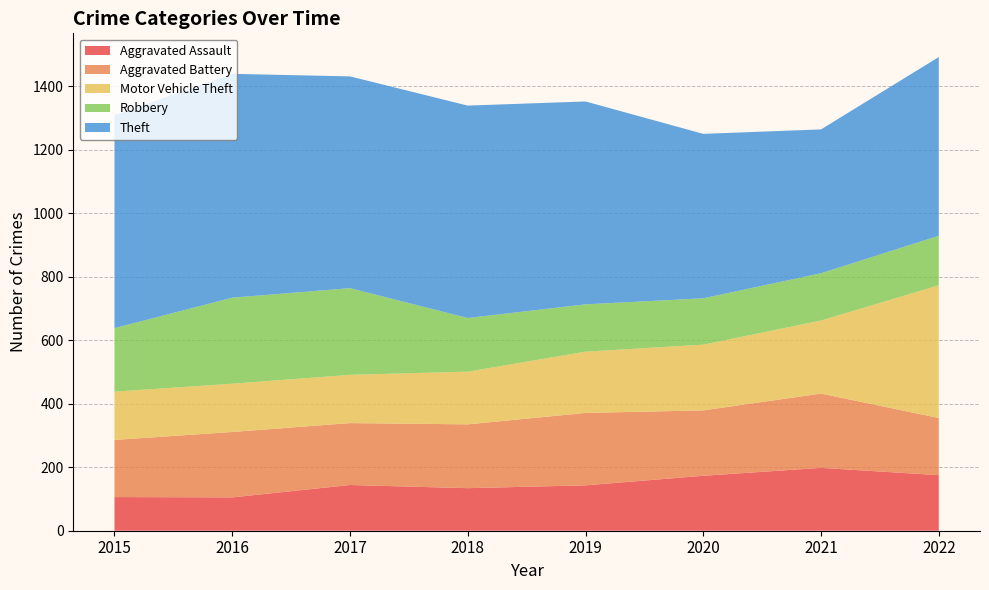

Reading left to right, extract all data points from this chart.

Aggravated Assault: 106	105	144	134	143	173	198	175
Aggravated Battery: 180	206	195	201	228	206	234	180
Motor Vehicle Theft: 152	152	152	166	193	207	230	418
Robbery: 200	271	273	169	149	146	149	156
Theft: 671	705	667	669	639	518	453	563